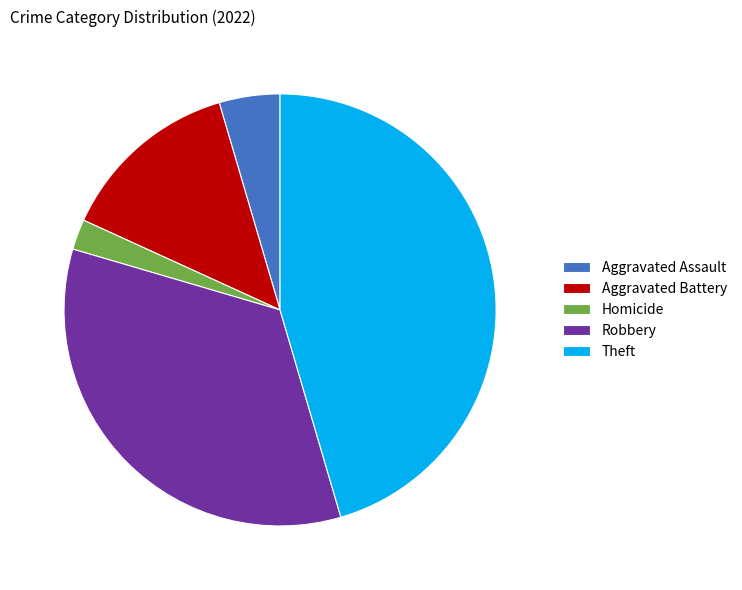

Rank the categories by value from highest to lowest.

Theft, Robbery, Aggravated Battery, Aggravated Assault, Homicide